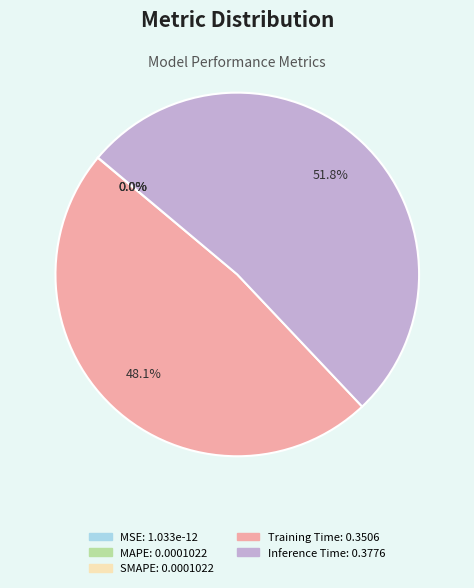

What portion of the pie excludes Training Time?

51.9%